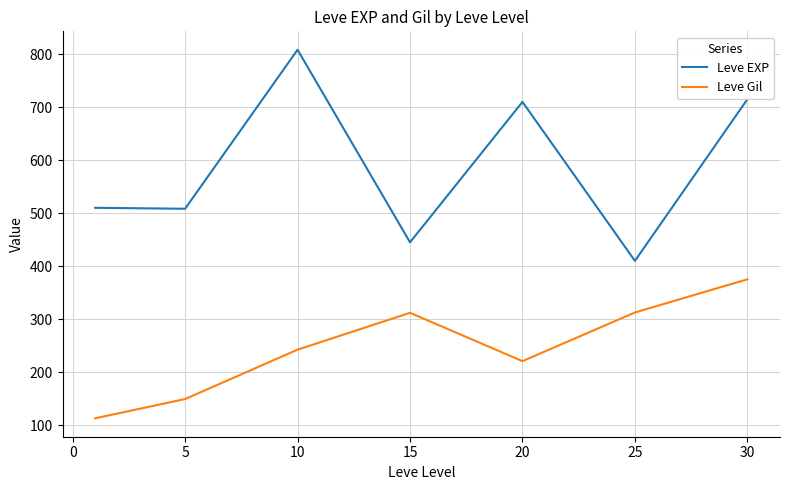

What is the minimum value for Leve Gil?

113.0